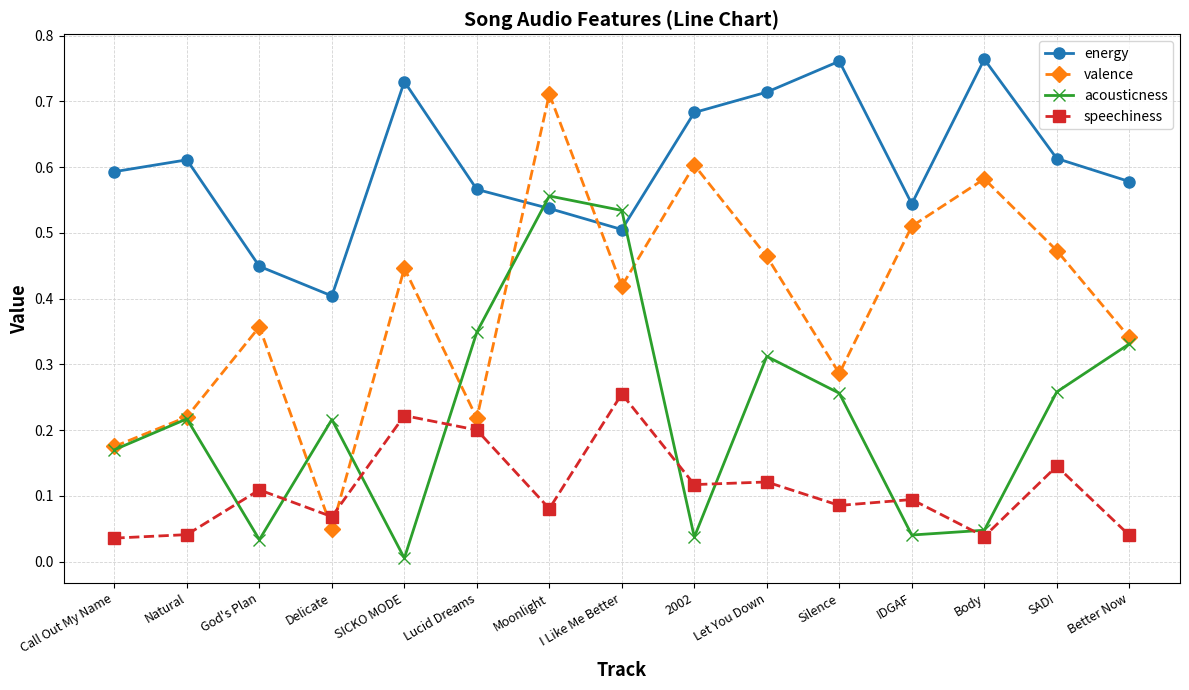

At which label does acousticness reach its peak?

Moonlight